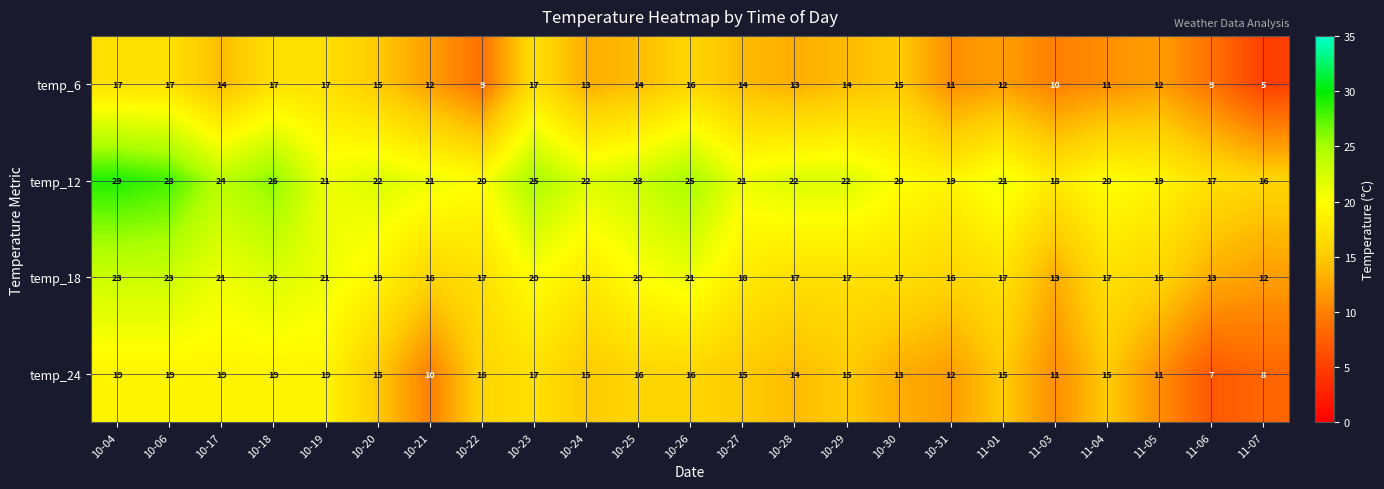

At which label does temp_12 first exceed 21?

10-04